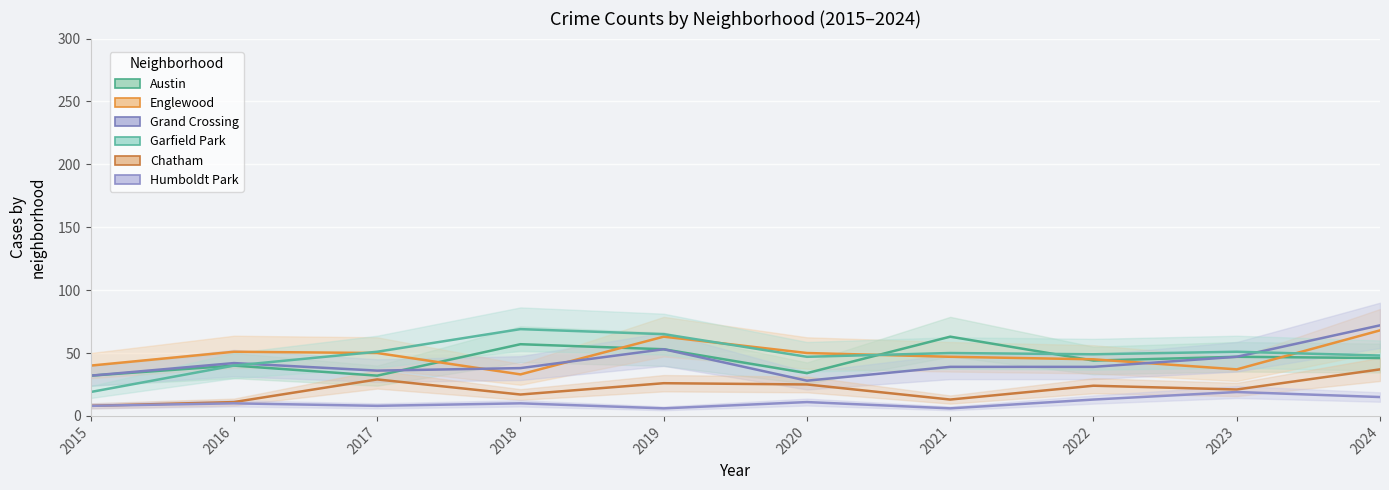

What is the difference between the maximum and minimum values in the Austin series?

31